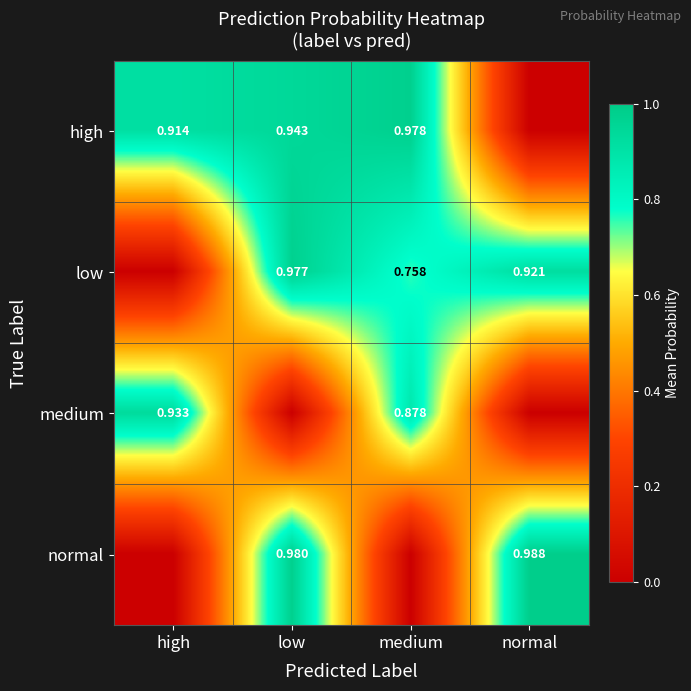

Is the value of normal at normal greater than the value of low at normal?

Yes